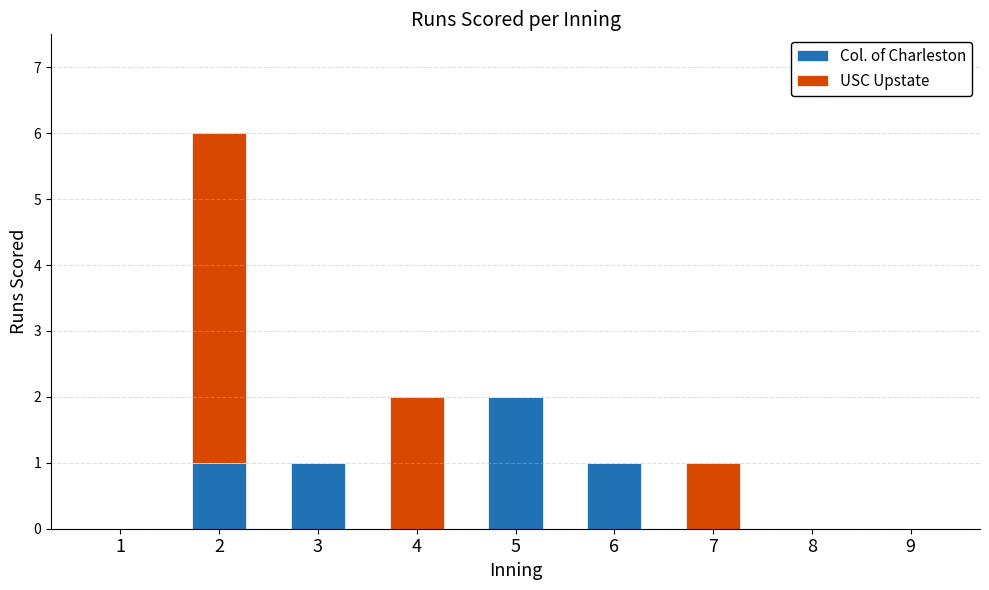

The value of Col. of Charleston at 3 is 2. True or false?

False